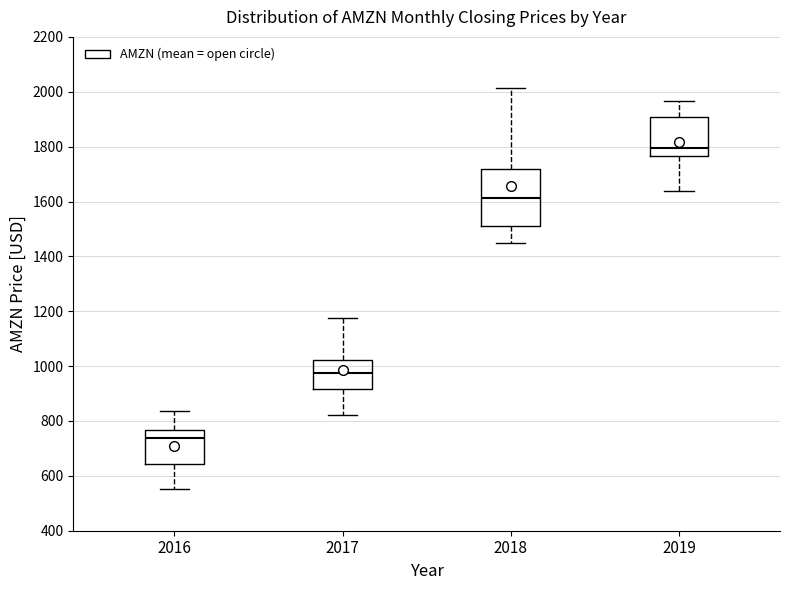

Comparing the boxes themselves (not the whiskers), which one is the tallest?

2018